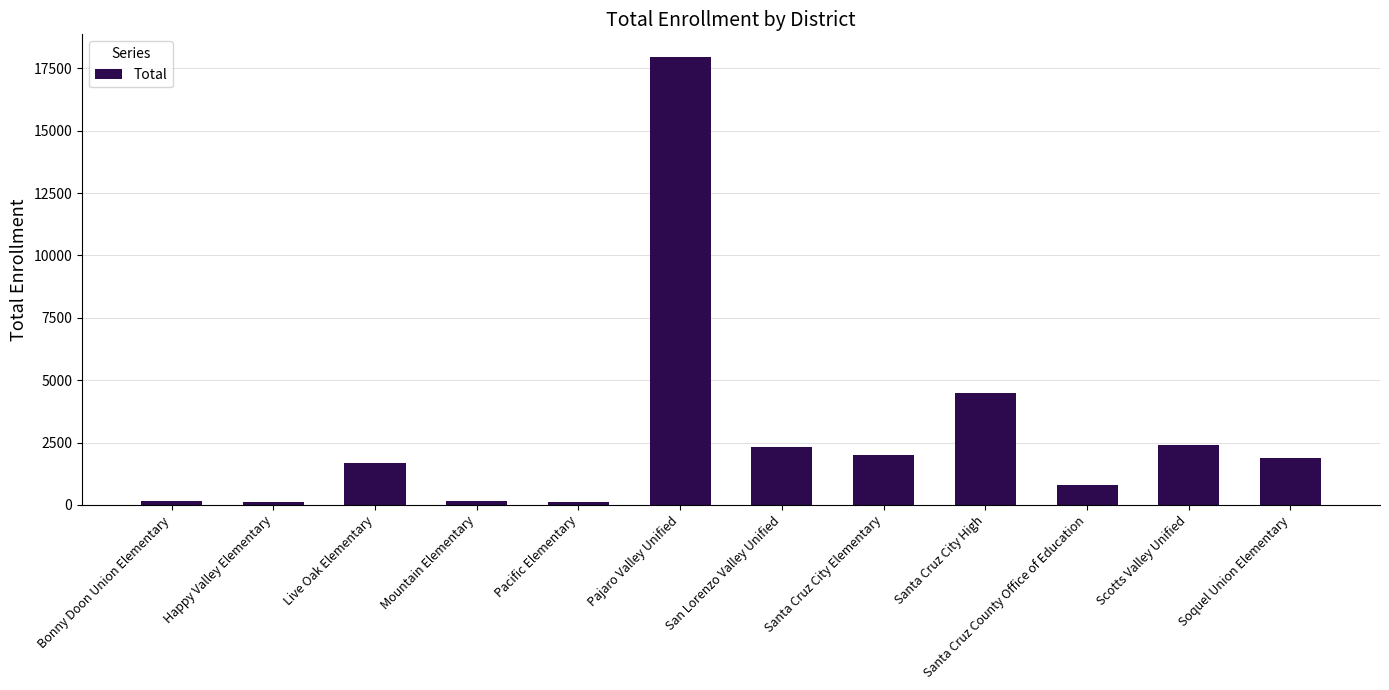

True or false: the data shows 4055 at San Lorenzo Valley Unified.

False